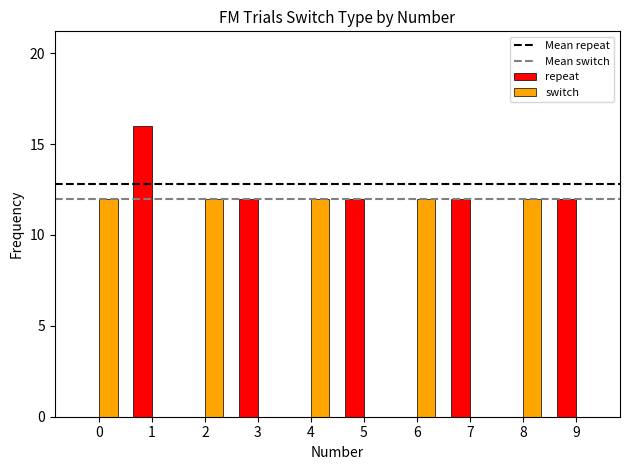

Reading right to left, what are all the values shown in this chart?

repeat: 9=12	8=0	7=12	6=0	5=12	4=0	3=12	2=0	1=16	0=0
switch: 9=0	8=12	7=0	6=12	5=0	4=12	3=0	2=12	1=0	0=12